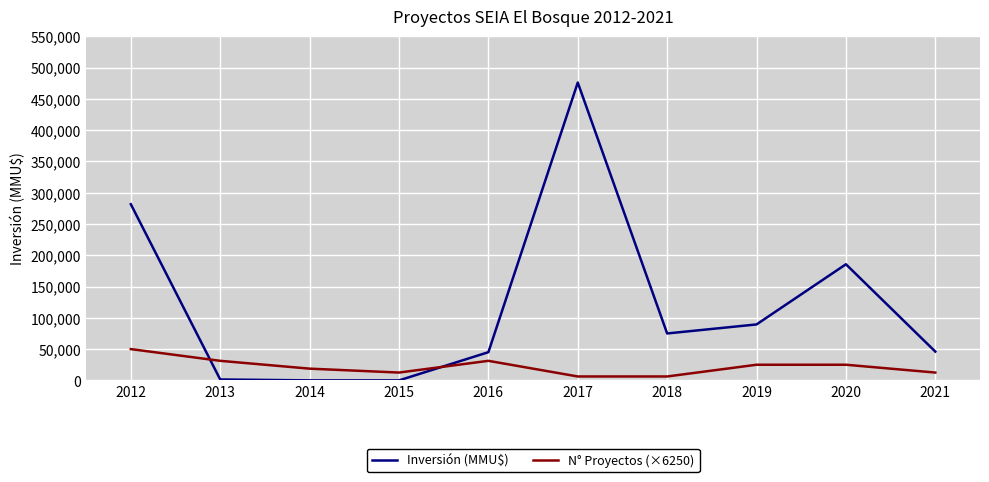

How many times do N° Proyectos (×6250) and Inversión (MMU$) cross each other?

2